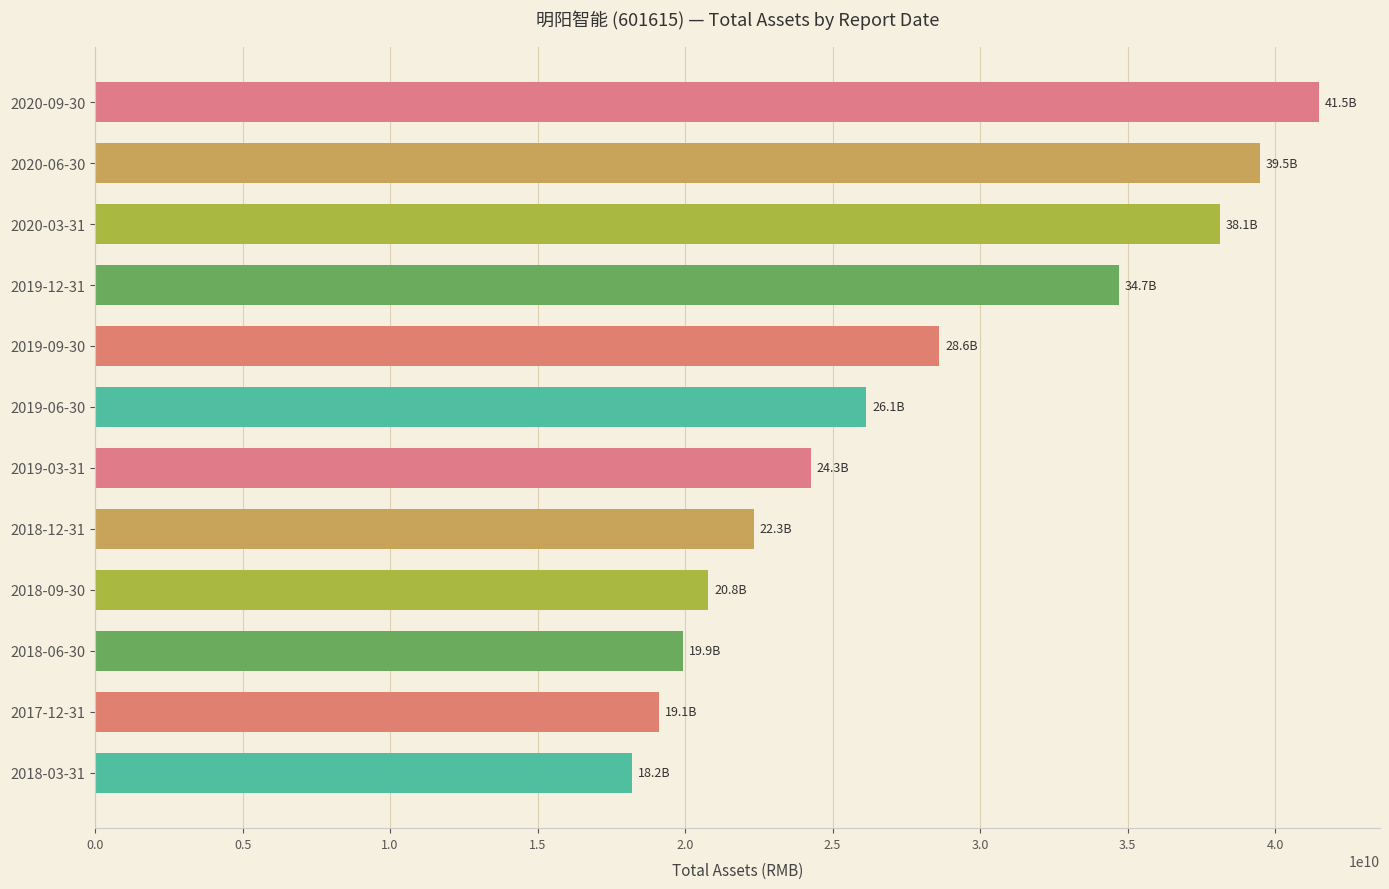

What is the greatest value displayed?

41485832387.4